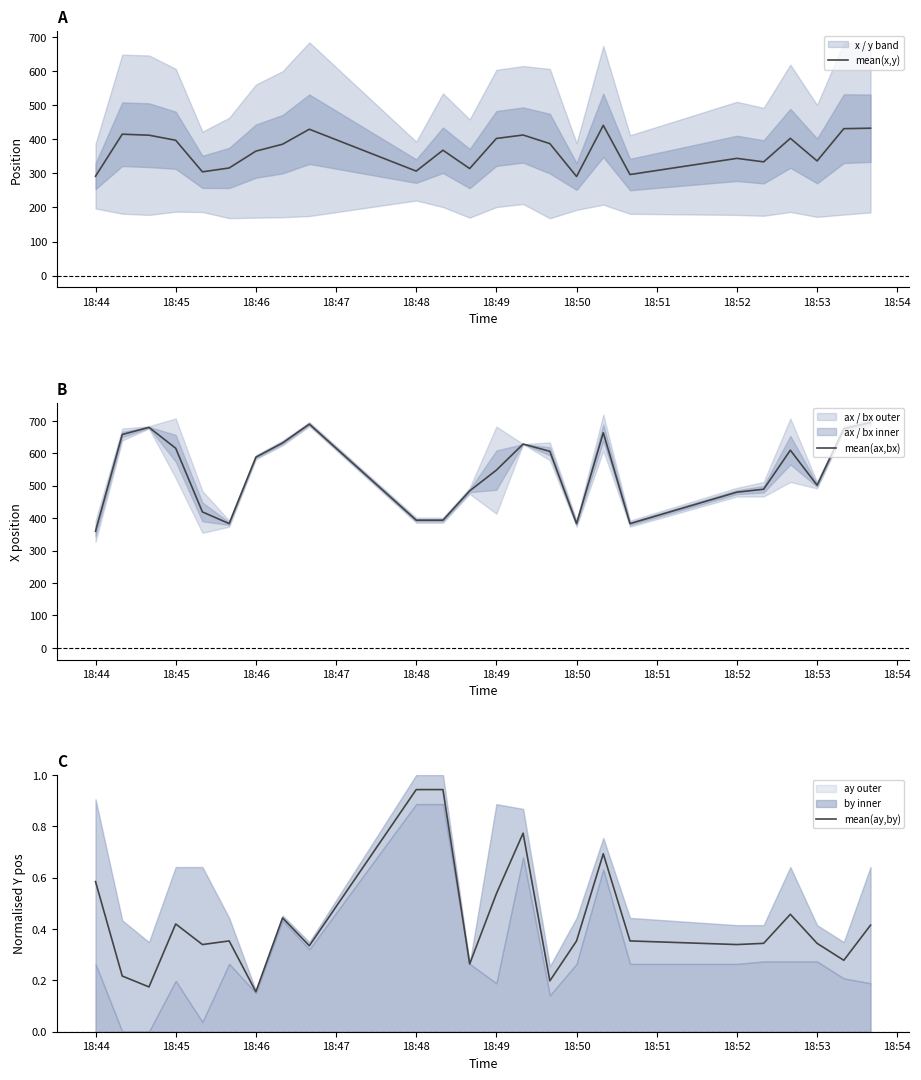

What is the maximum value for mean(ay,by)?

0.9